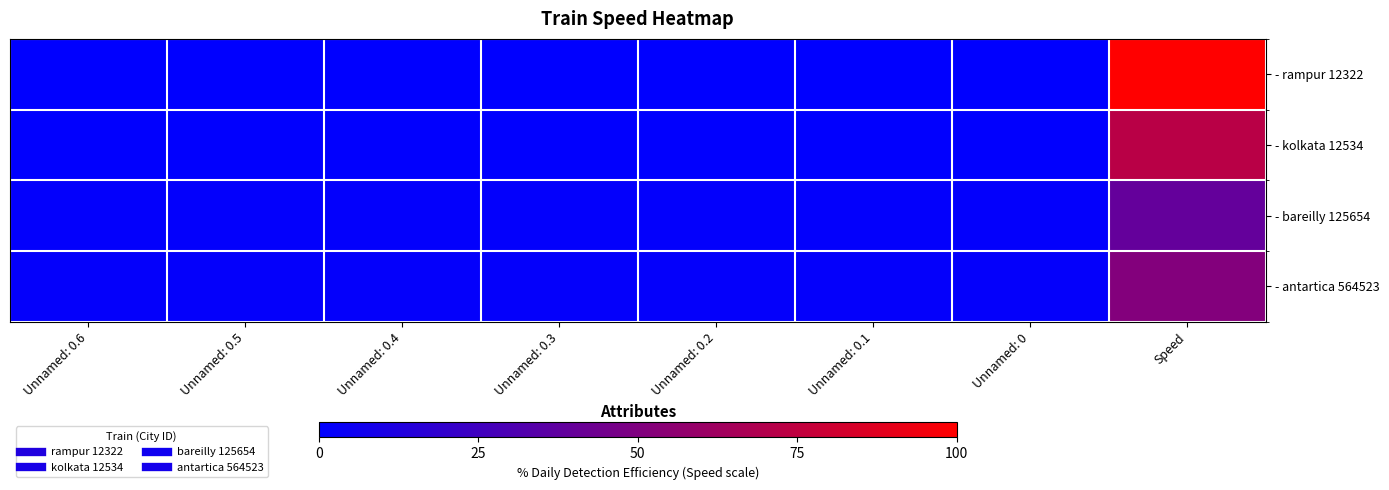

Between Unnamed: 0.4 and Unnamed: 0.5, which is larger?

Unnamed: 0.4